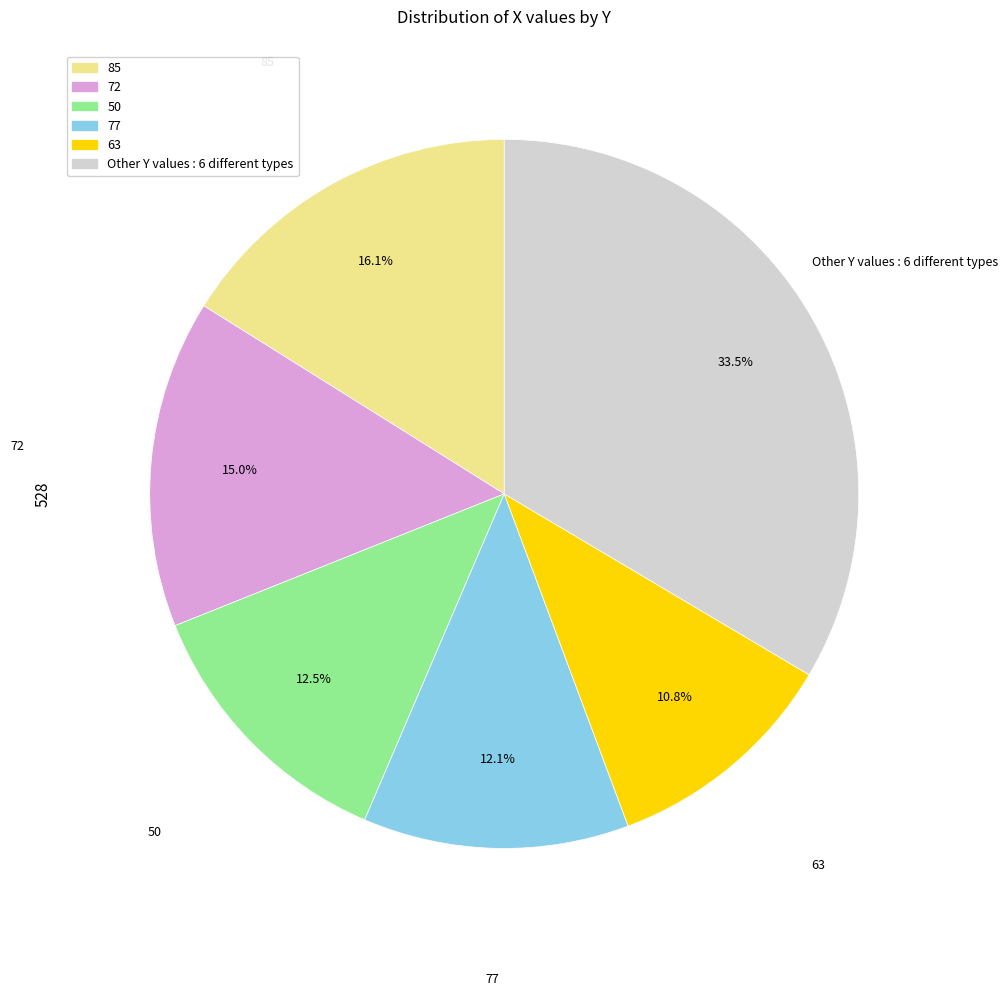

To the nearest percent, what is the average slice percentage?

17%